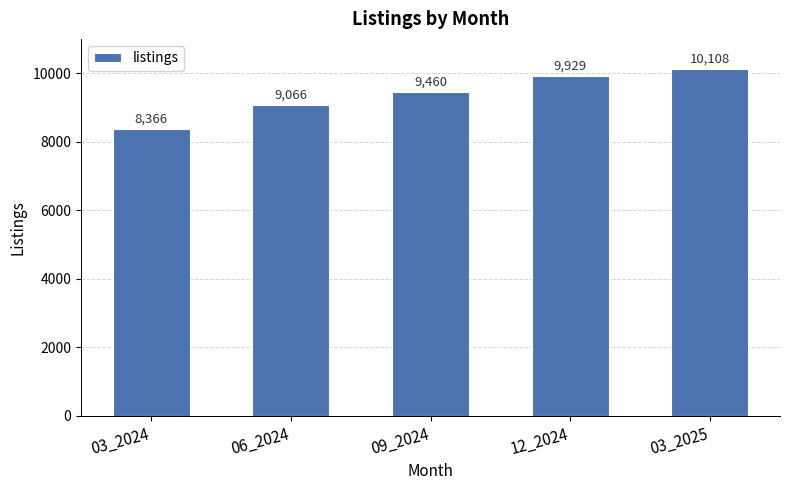

What is the greatest value displayed?

10108